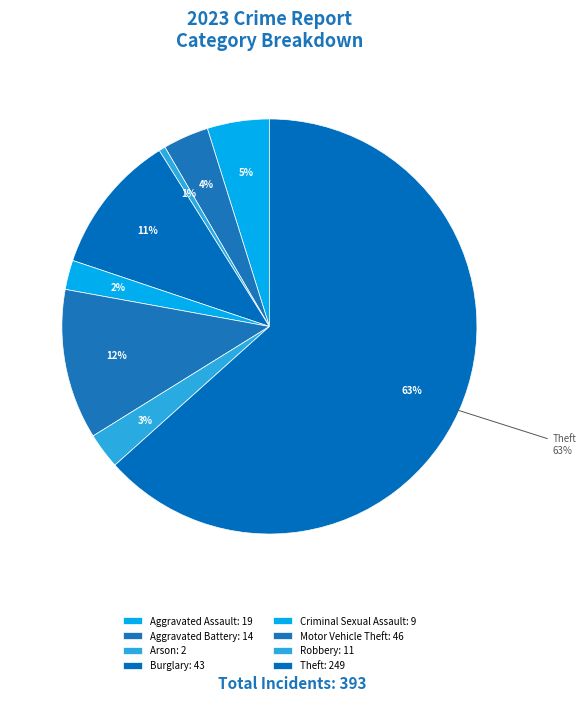

To the nearest percent, what percentage of the pie is Burglary?

11%